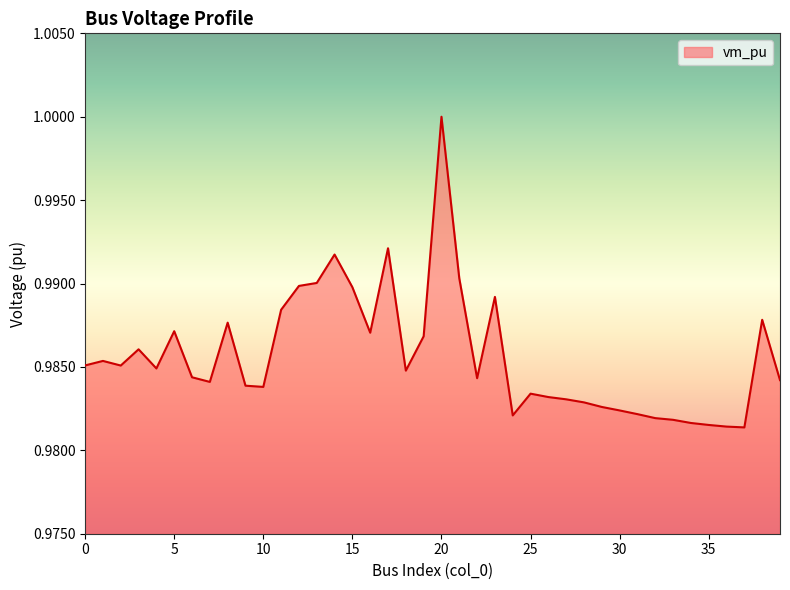

What is the greatest value displayed?

1.0